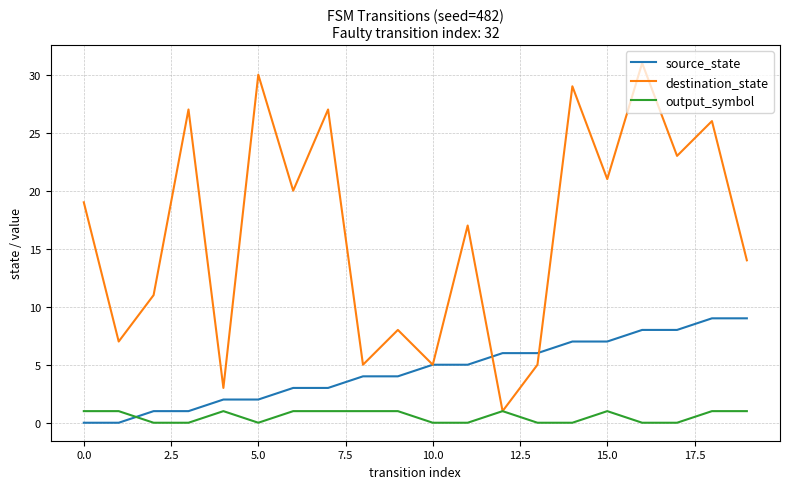

What is the highest value of the destination_state series?

31